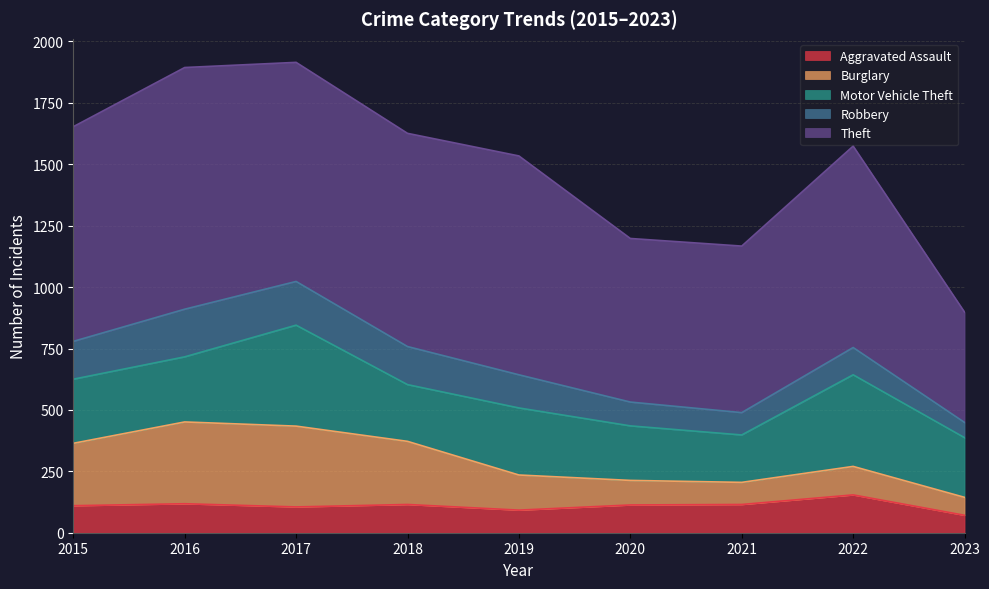

True or false: Motor Vehicle Theft and Robbery cross at least once.

False